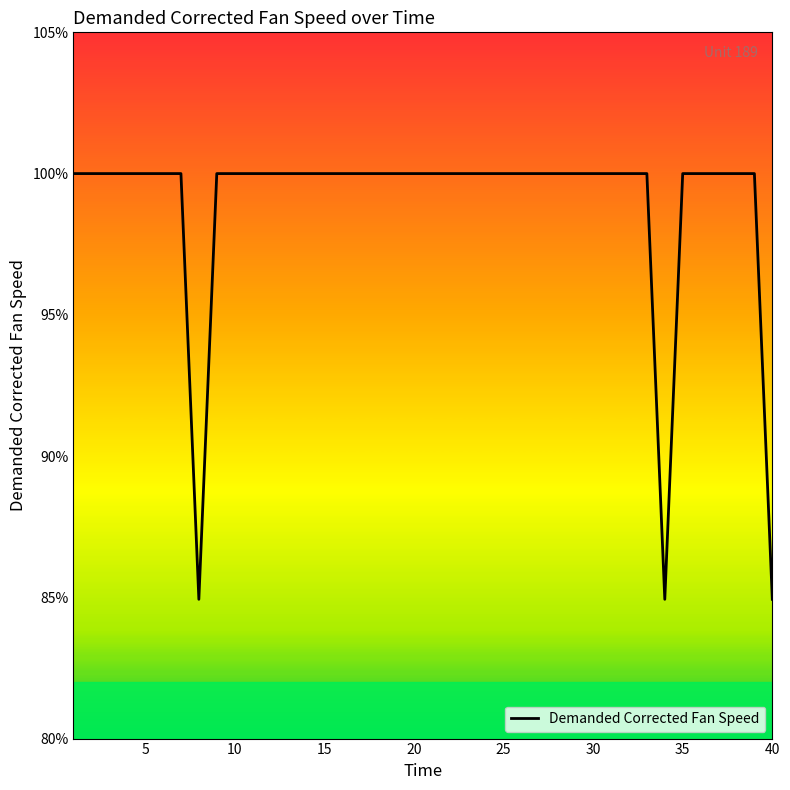

What is the minimum value shown in the chart?

84.9